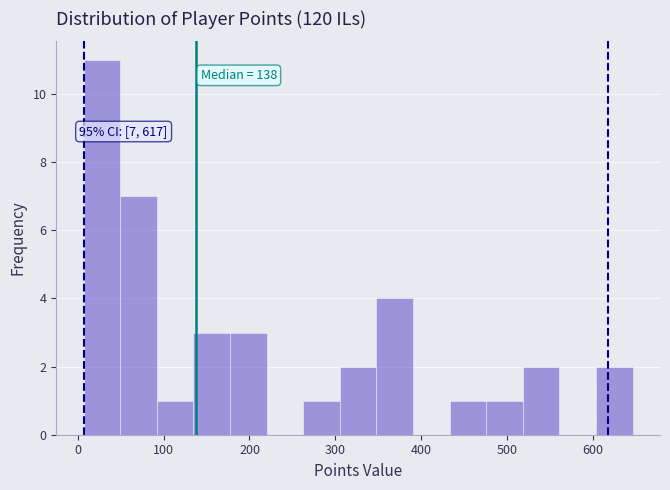

Over which range of the x-axis is the bar tallest?

10 to 50